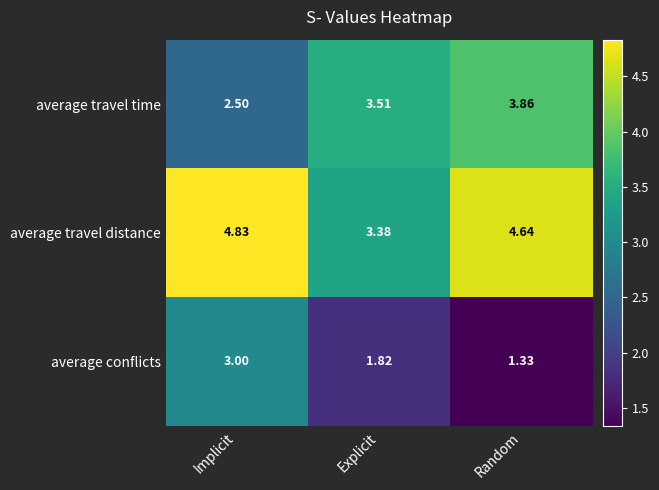

Which series changed the most between Implicit and Random?

average conflicts